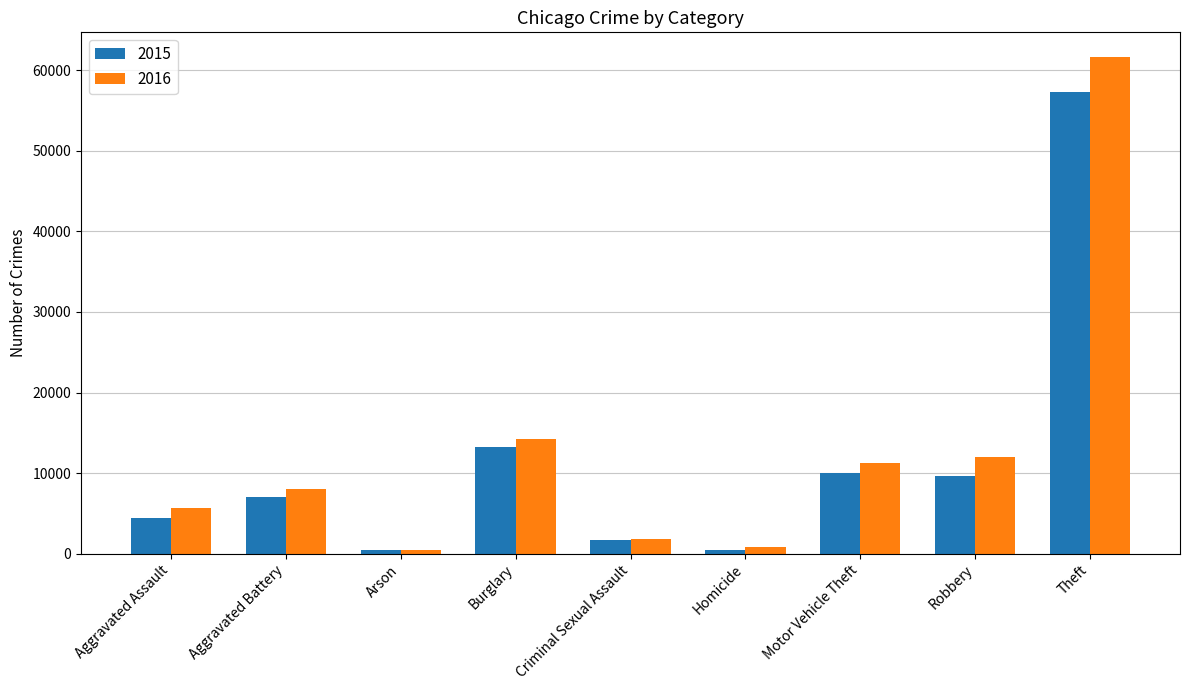

What is the difference between the 2015 values at Aggravated Battery and Criminal Sexual Assault?

5365